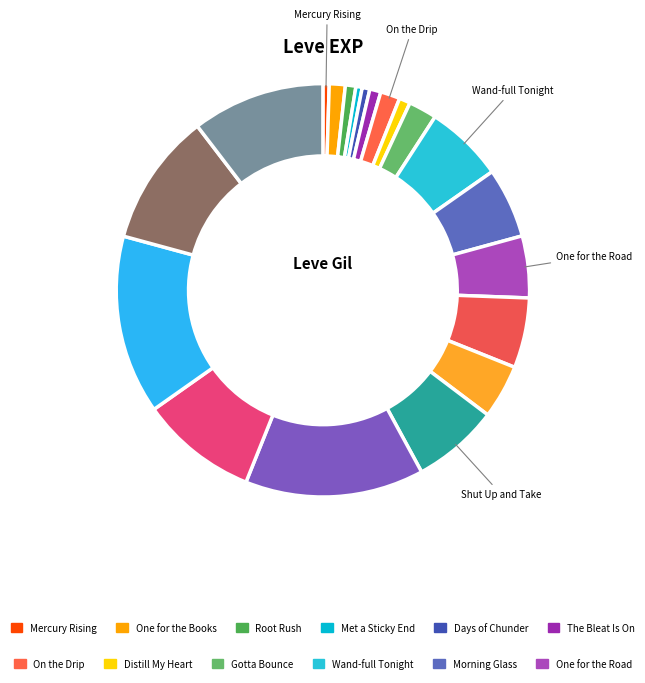

Is it true that Shut Up and Take is 7% of the pie?

True